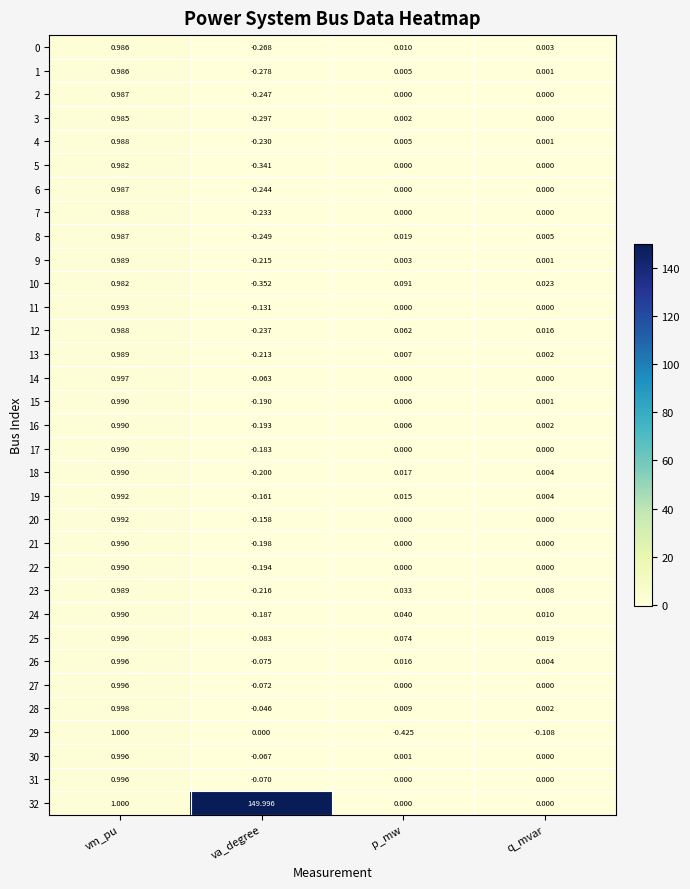

At which category is the sum across all series the highest?

va_degree